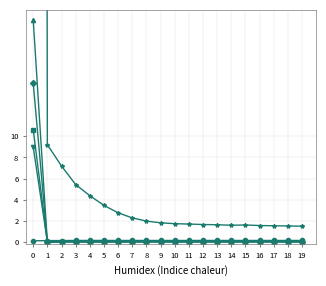

True or false: LLD_1 has more than 2 points higher than both neighbors.

False